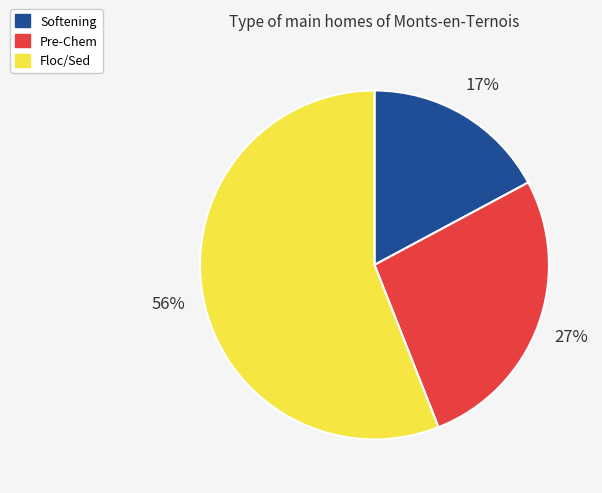

Which has a higher value, Floc/Sed or Pre-Chem?

Floc/Sed